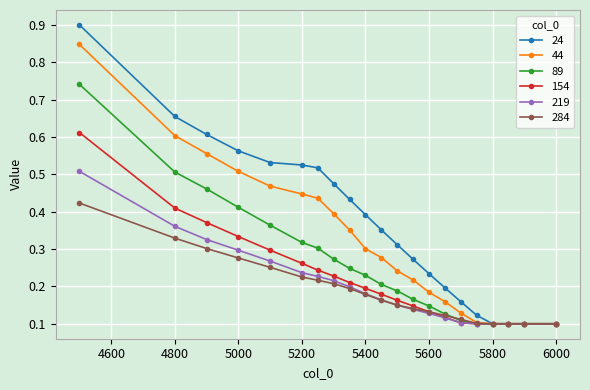

Which series has the widest spread of values?

24